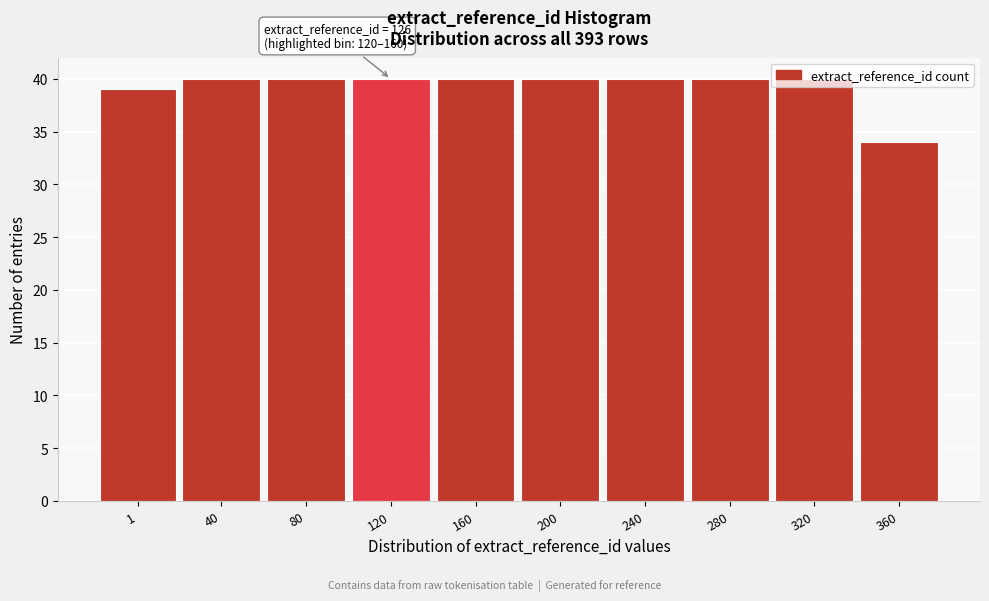

What is the value of the 10th bar from the left?

34